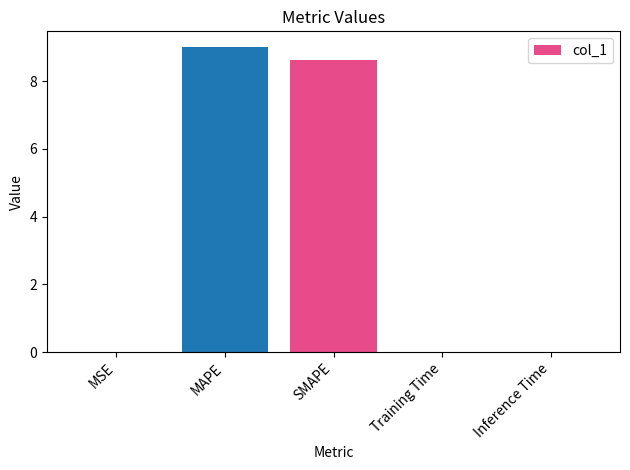

What is the maximum value shown in the chart?

9.0